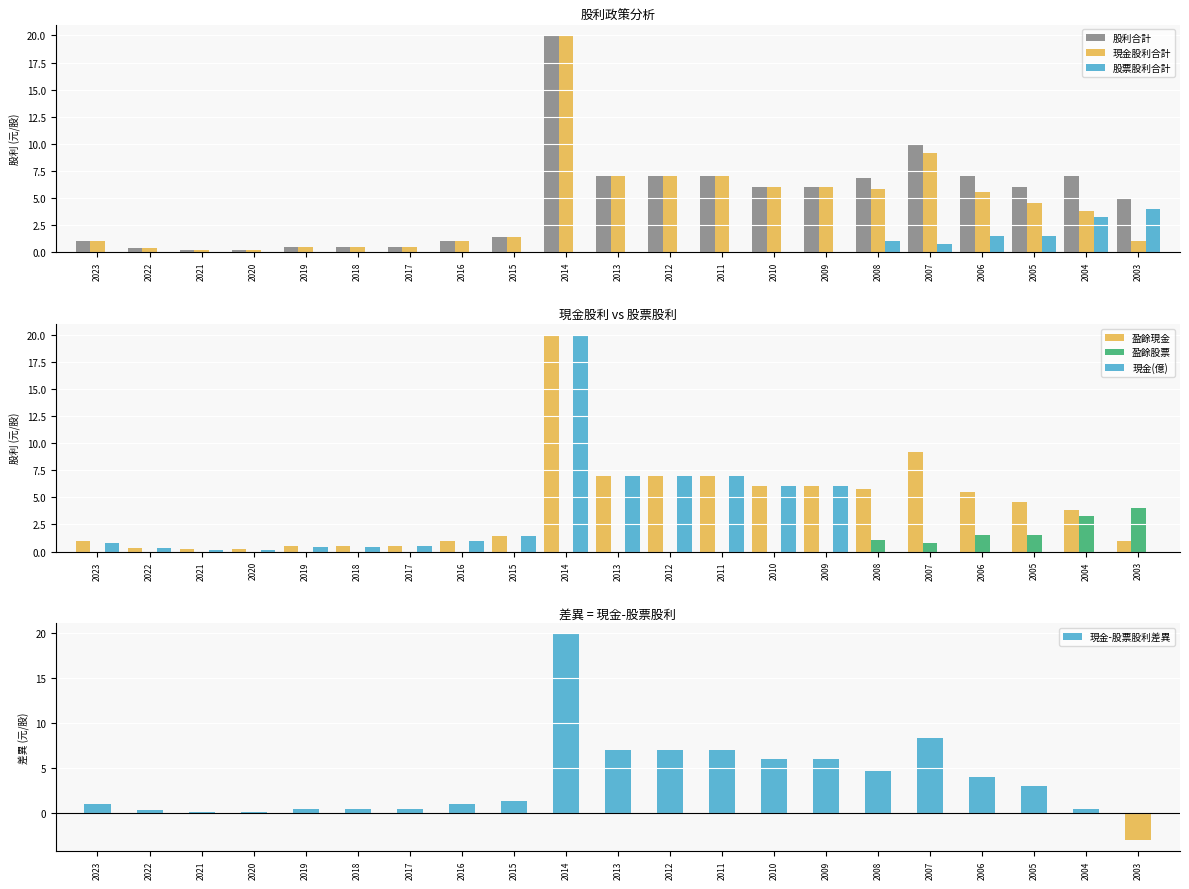

What is the maximum value for 現金股利合計?

20.0